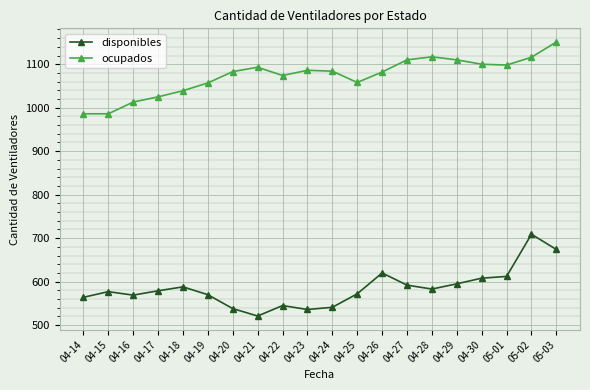

What is the spread (max minus min) of values at 04-25?

486